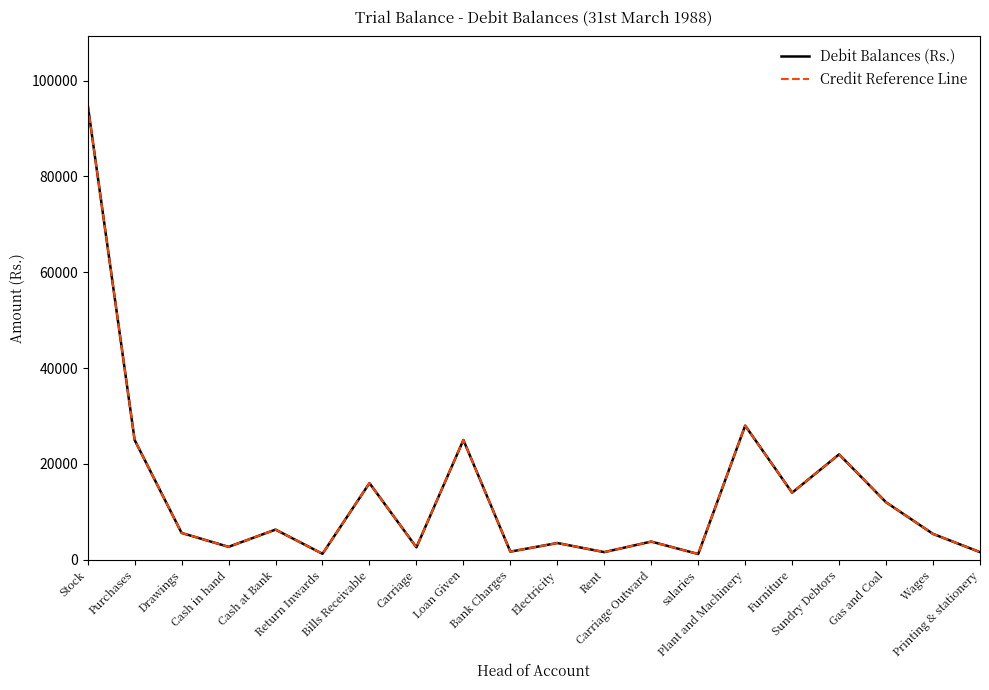

The value of Credit Reference Line at Carriage is 3566. True or false?

False